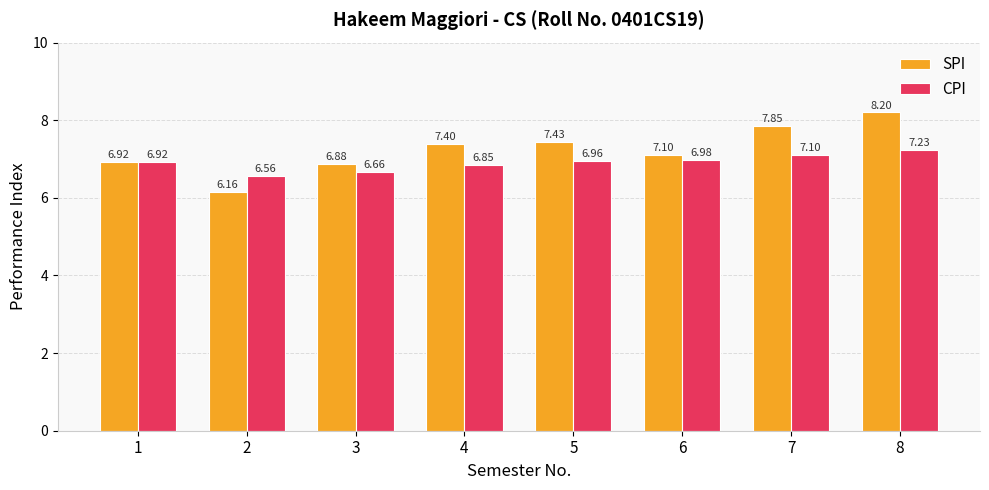

Is it true that CPI equals 6.9 at 1?

True